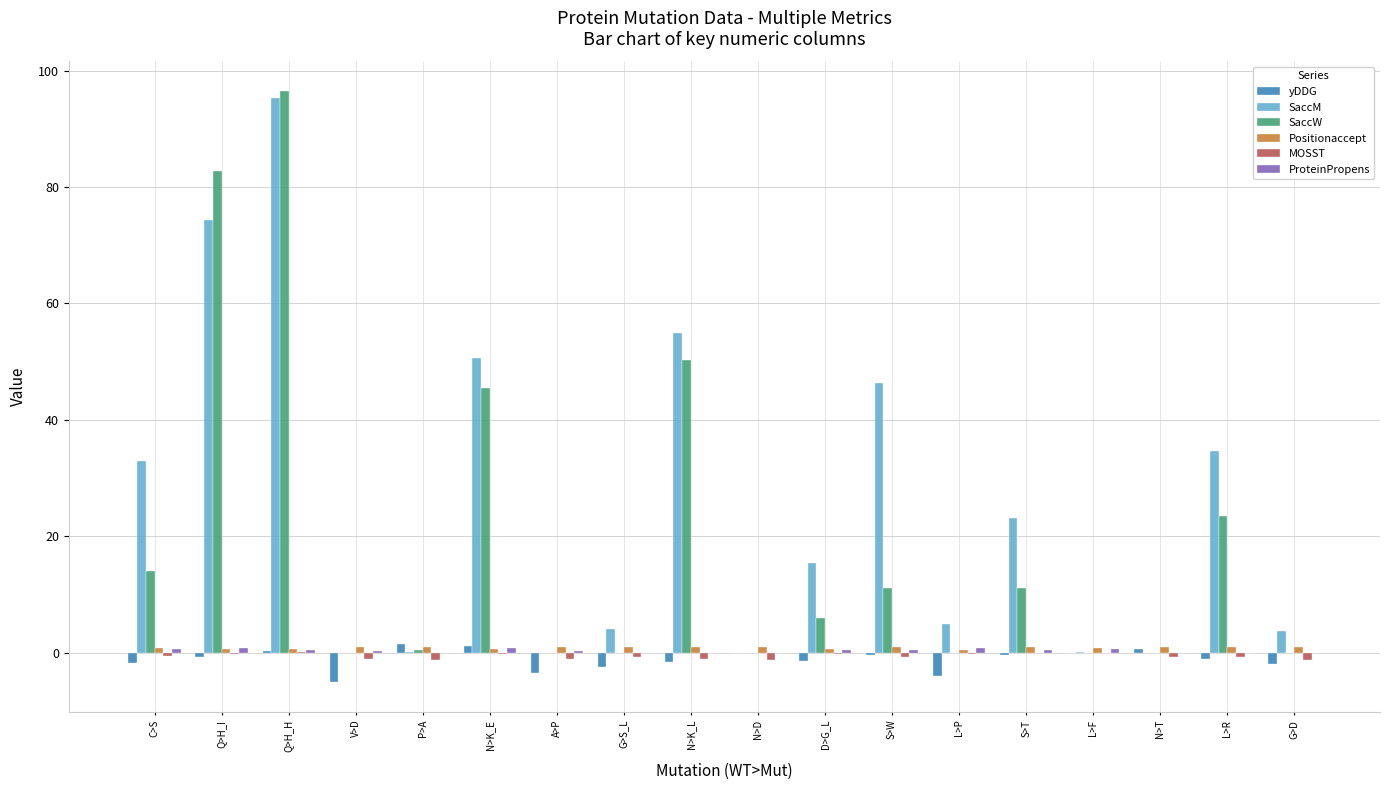

At which category is the sum across all series the highest?

Q>H_H